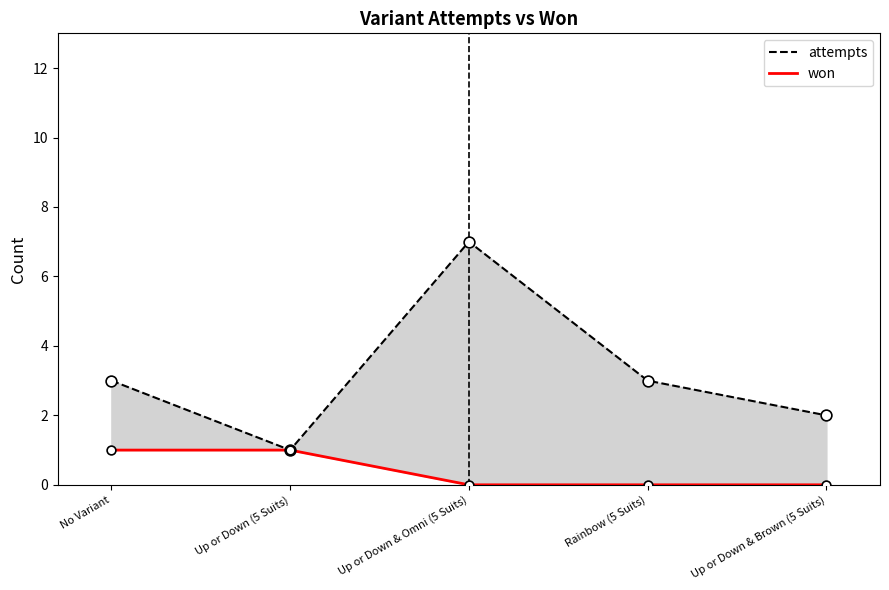

What is the total value across all series at Rainbow (5 Suits)?

3